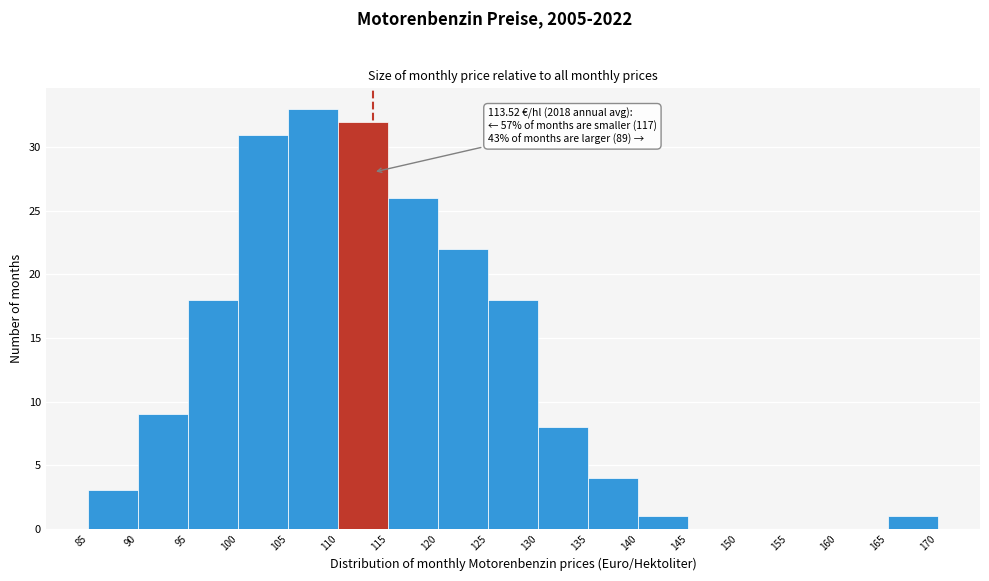

Over which range of the x-axis is the bar tallest?

105 to 110